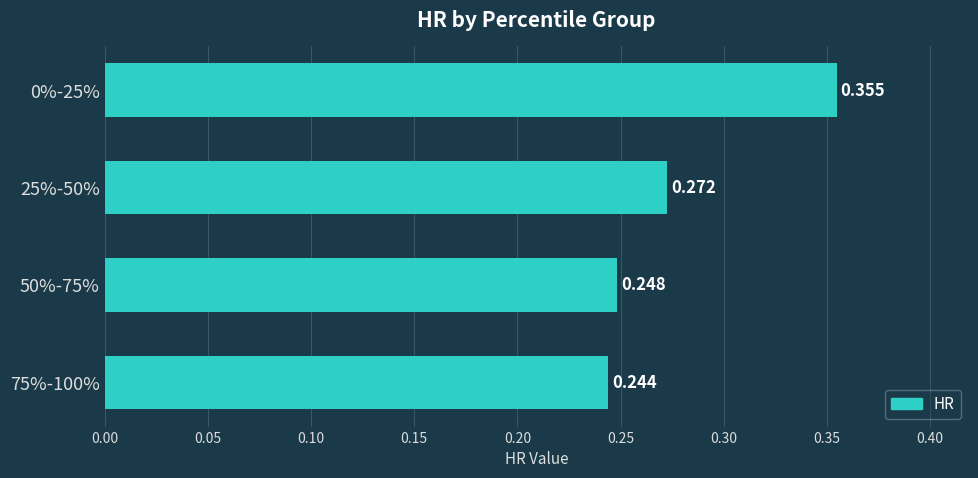

How many data points does each series have?

4